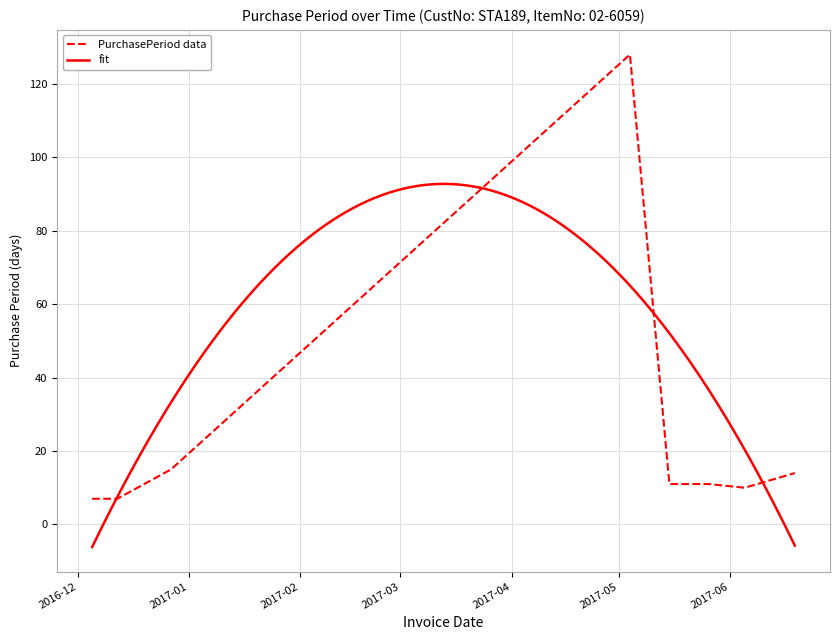

How many interior local peaks (higher than both neighbors) does the data have?

1